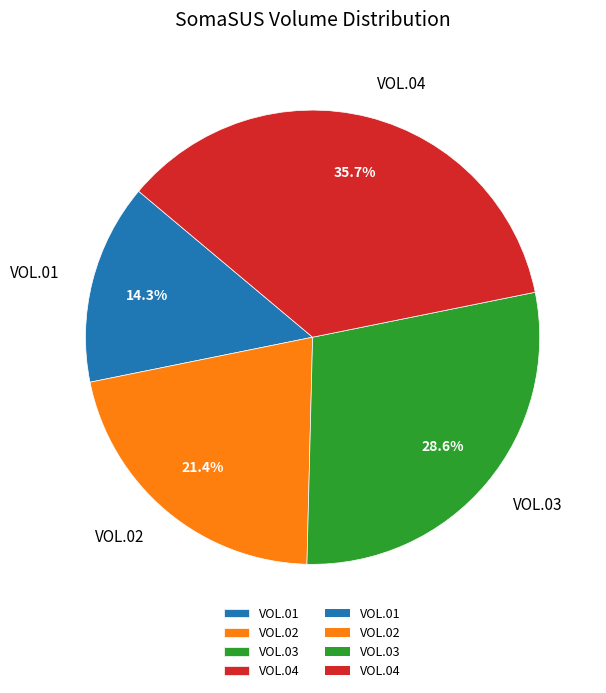

Which has a higher value, VOL.03 or VOL.01?

VOL.03